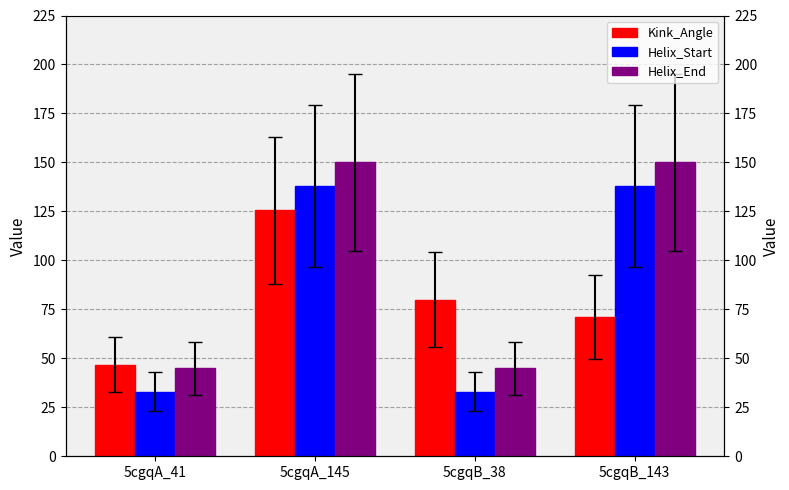

Which series has the largest total across all categories?

Helix_End